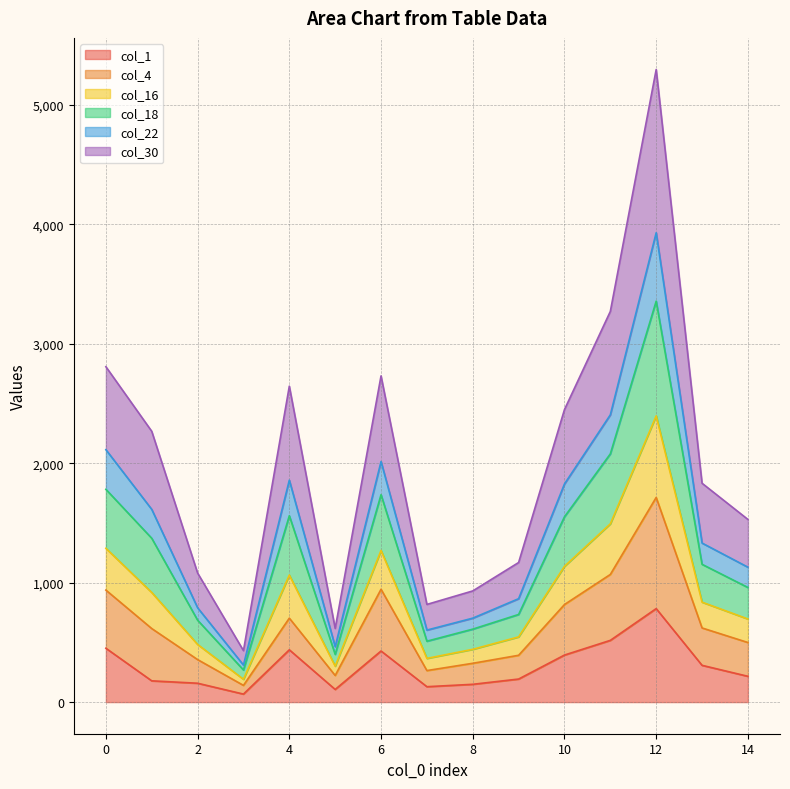

The col_1 series shows 451 at 0. True or false?

True